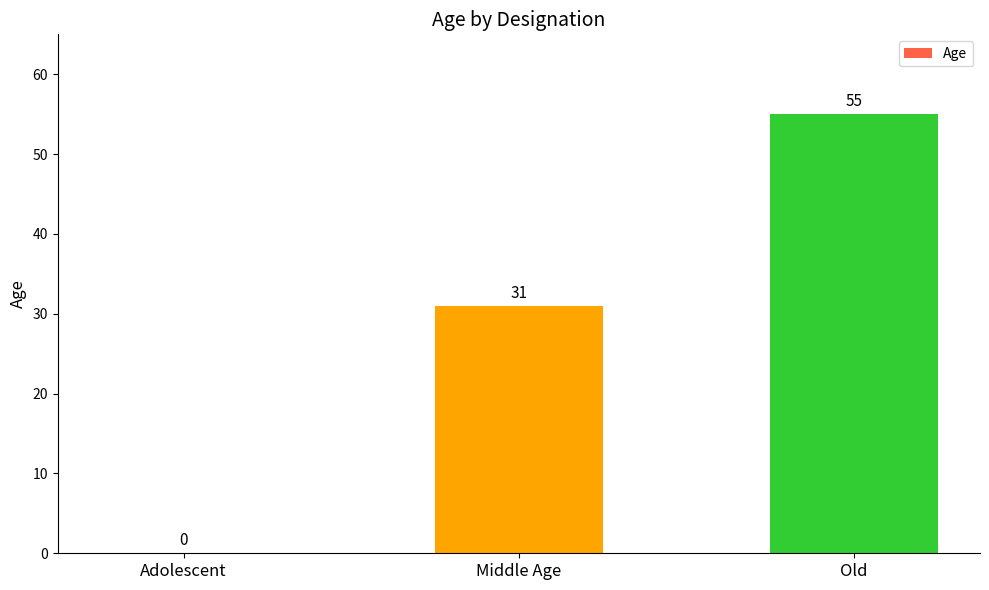

Reading left to right, extract all data points from this chart.

0	31	55